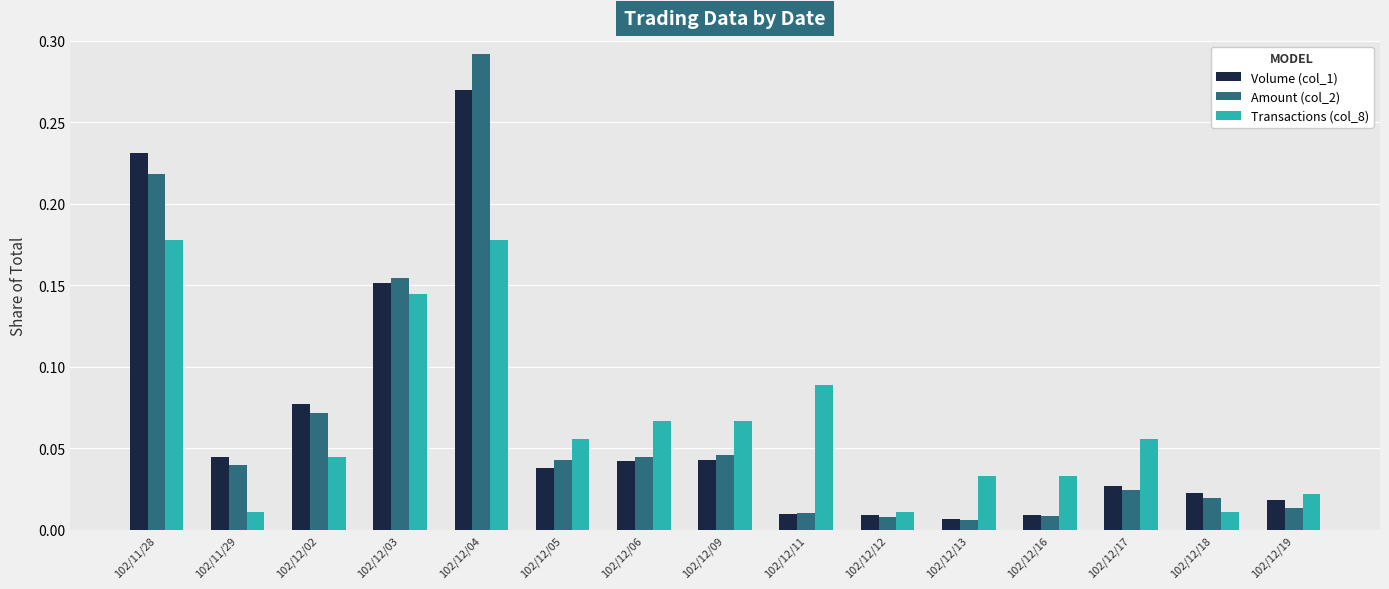

What is the sum of all Volume (col_1) values?

1.0